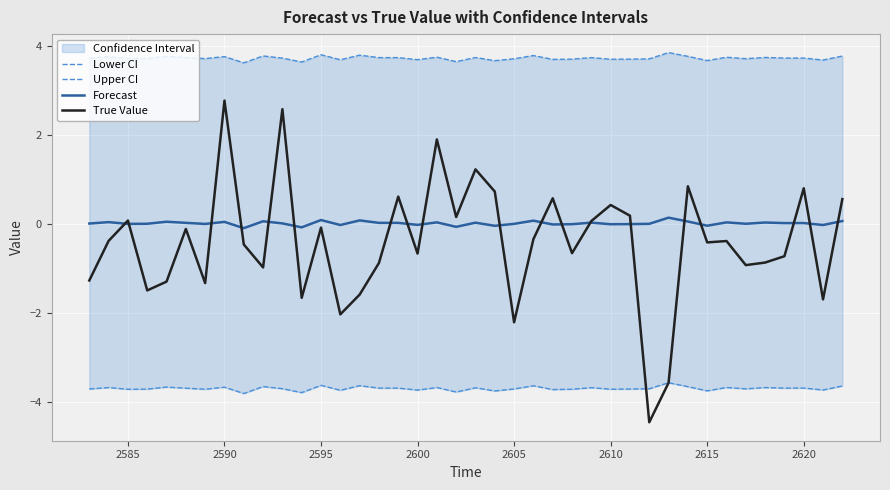

Is it true that Forecast equals 0.1 at 2595?

True